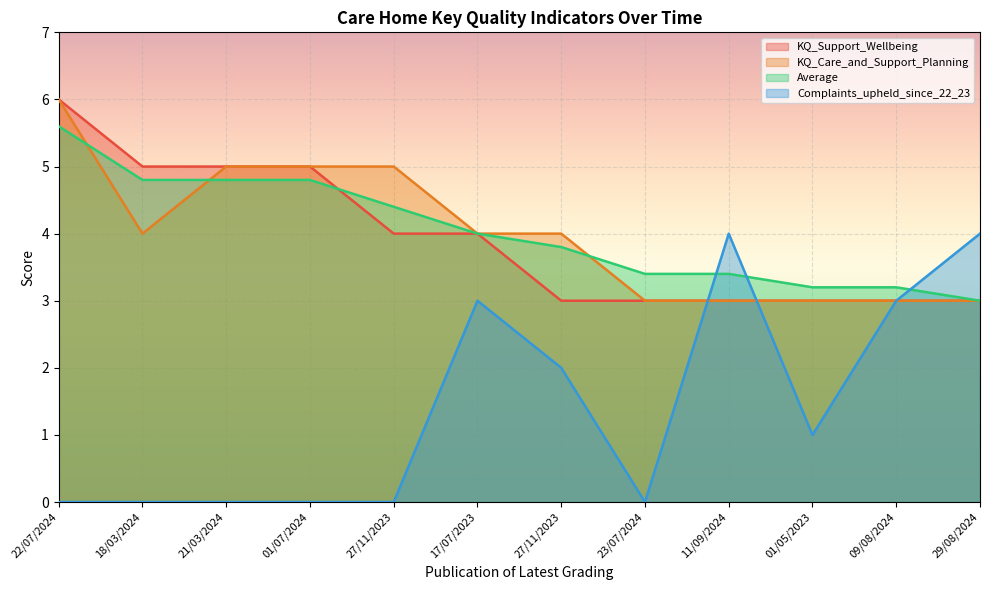

Where do KQ_Support_Wellbeing and Complaints_upheld_since_22_23 first cross each other?

23/07/2024 and 11/09/2024